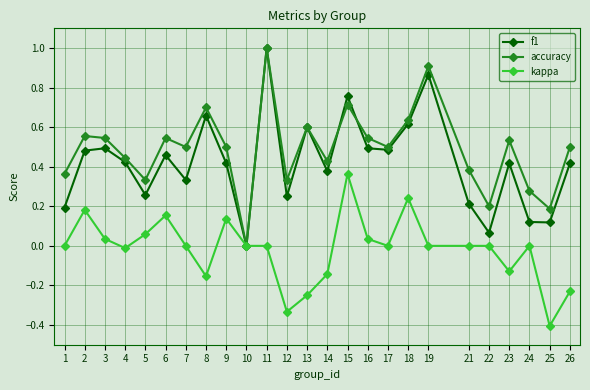

What is the smallest value displayed?

-0.4